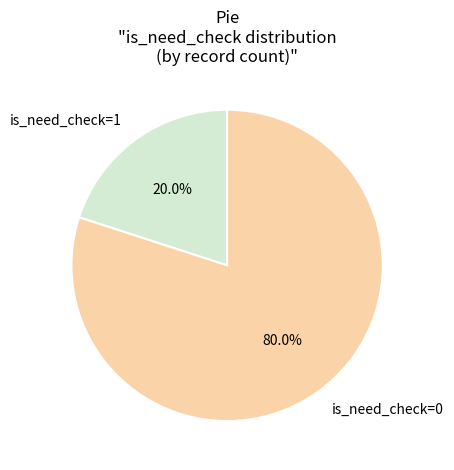

Is there any slice that represents more than half of the pie?

Yes